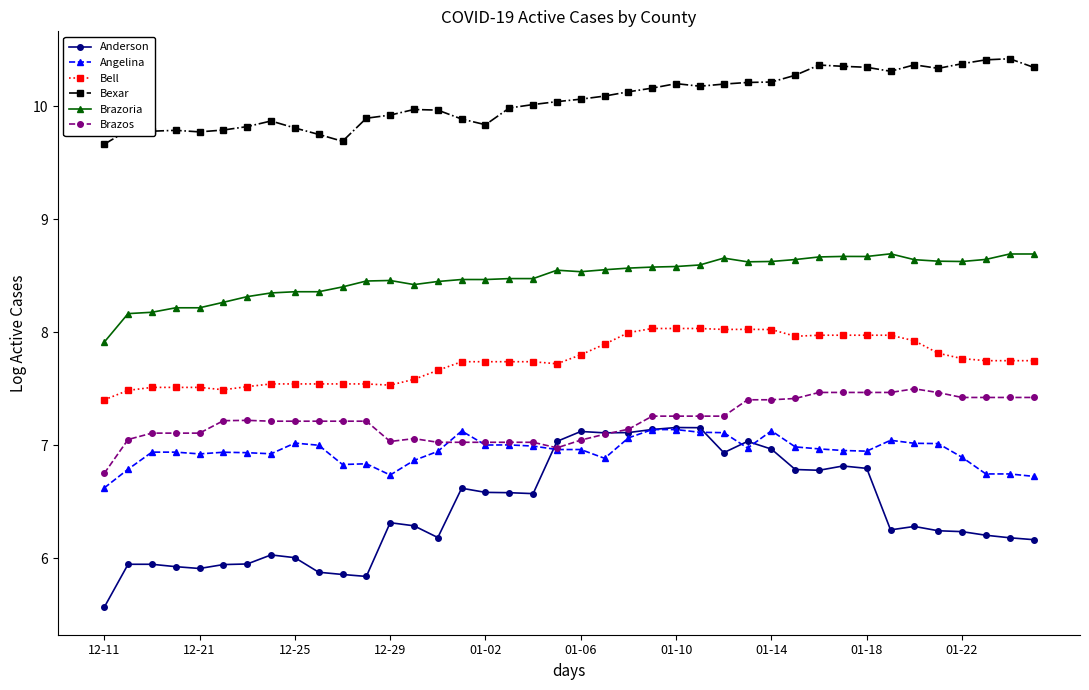

How many data points in Brazos are less than 7?

2